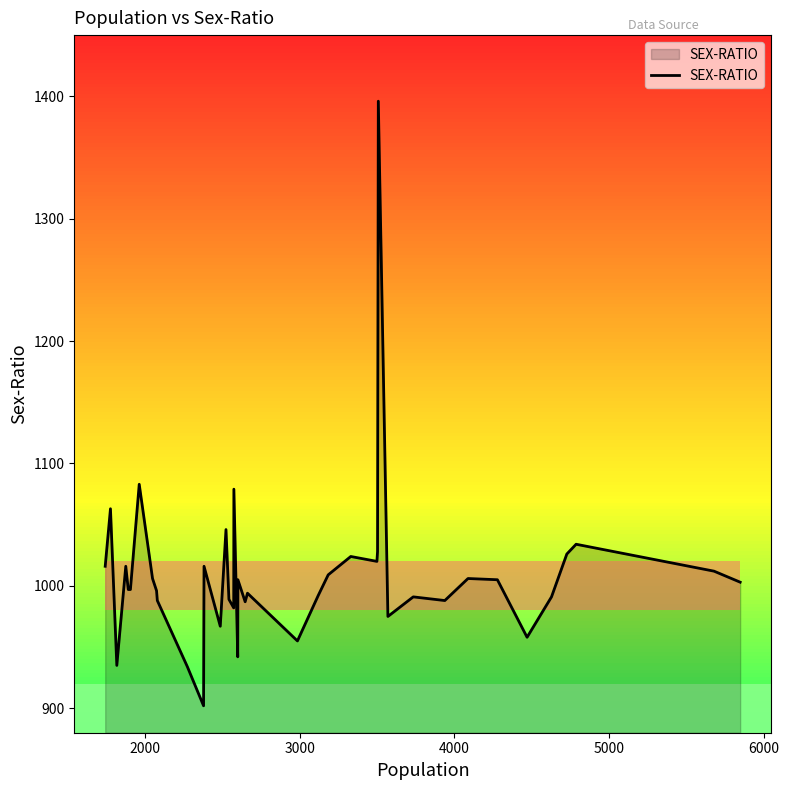

What is the maximum value shown in the chart?

1396